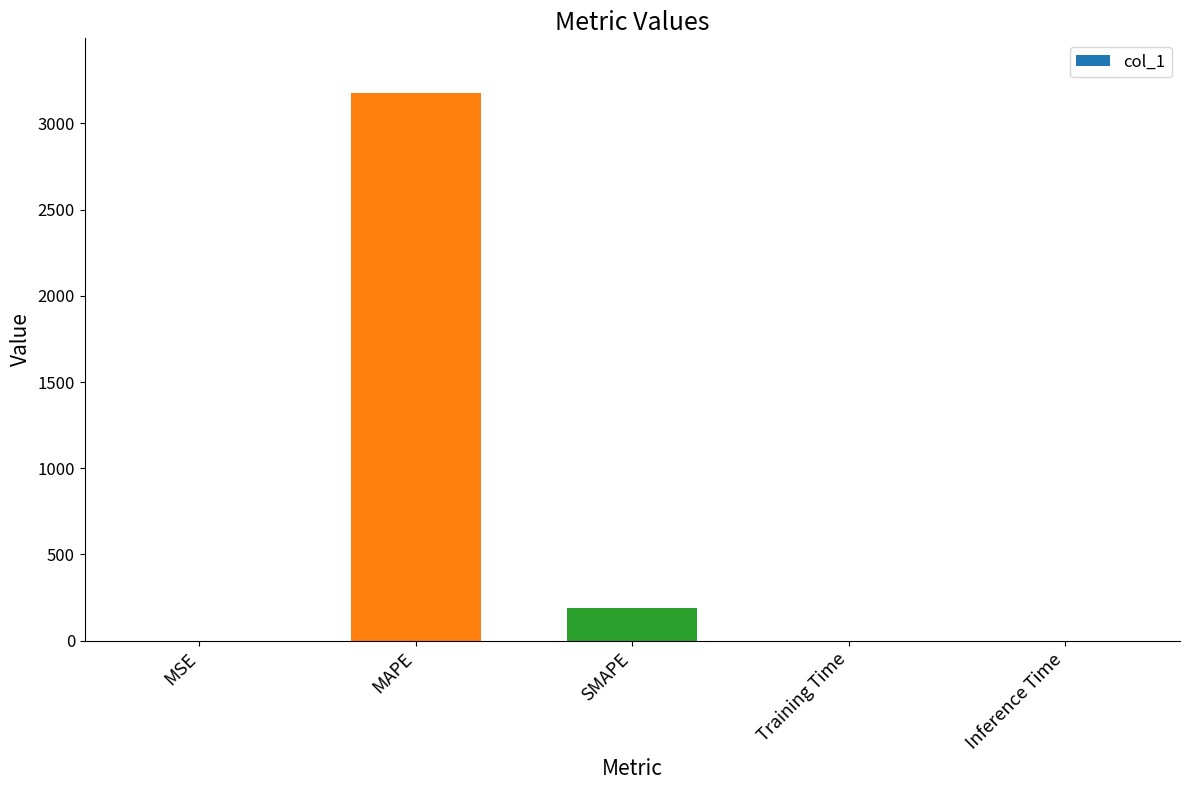

Which has a higher value, MAPE or Training Time?

MAPE